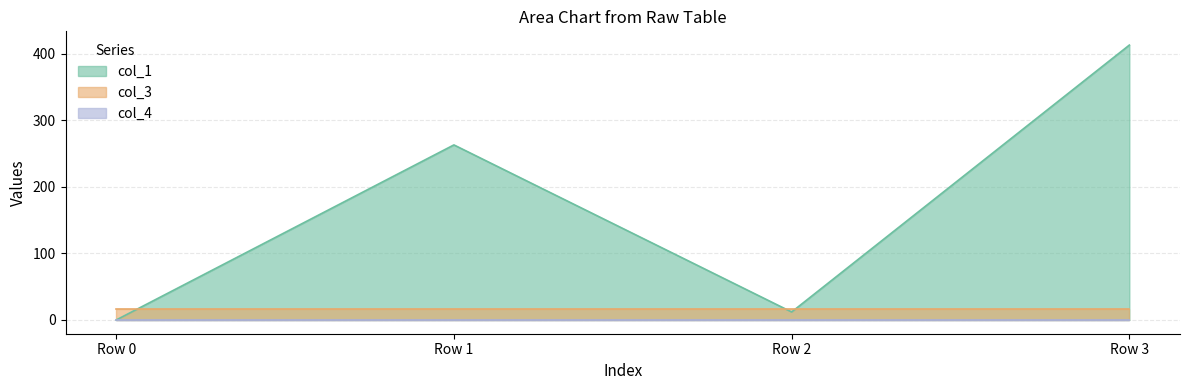

What is the greatest value displayed?

413.1